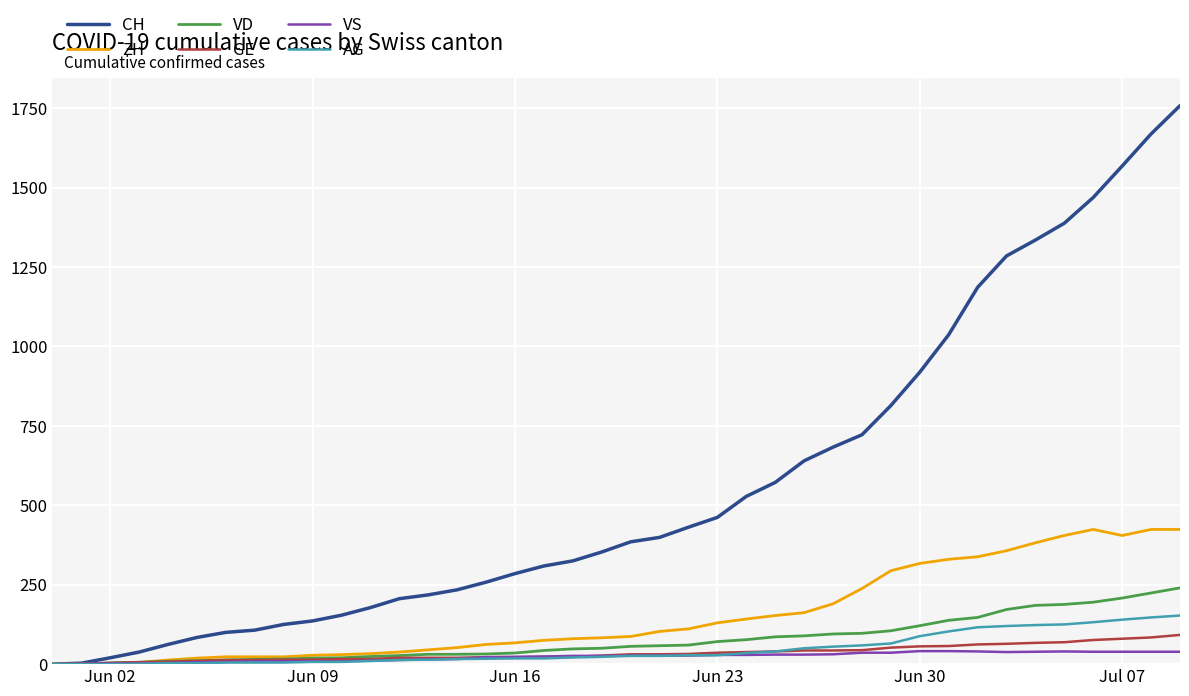

Which series has the largest total across all categories?

CH